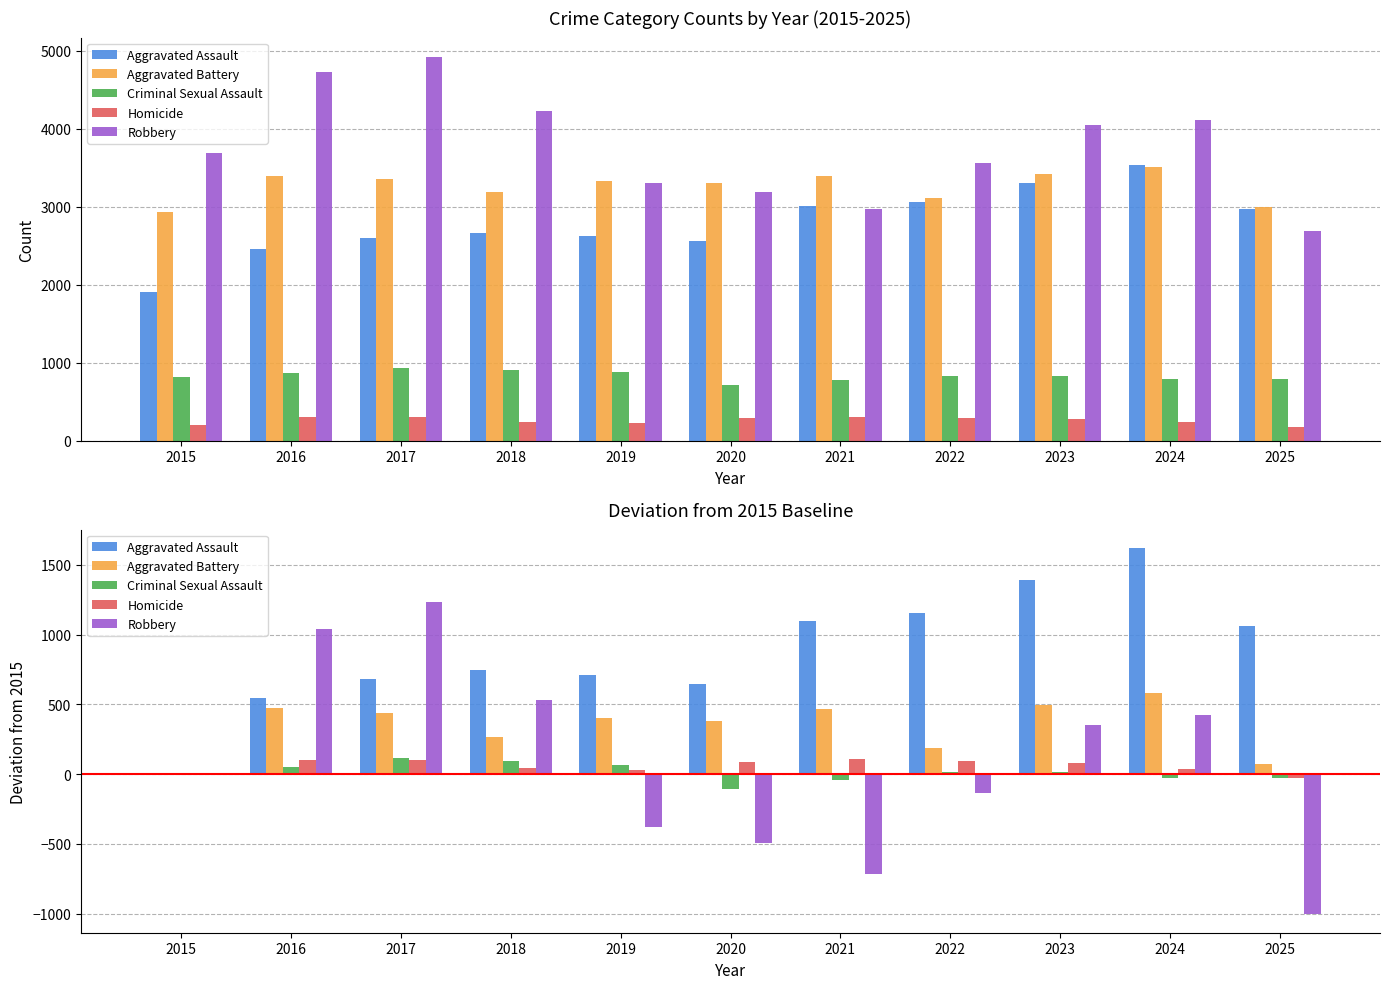

Which category has the lowest value across all series?

2025